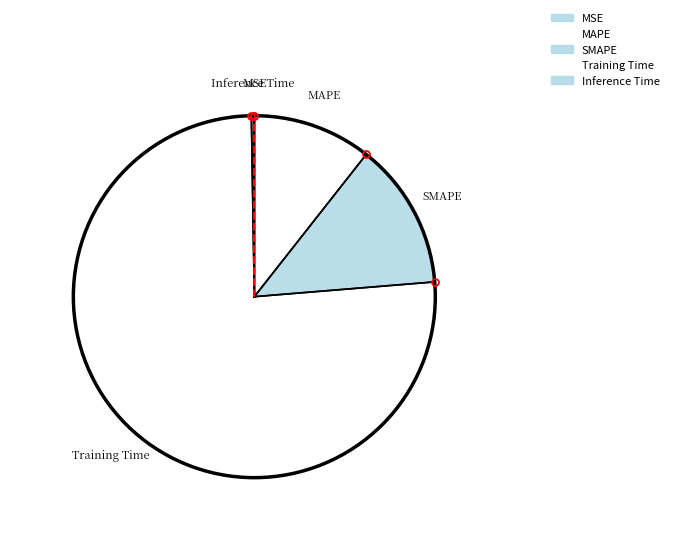

Is it true that SMAPE is 2% of the pie?

False